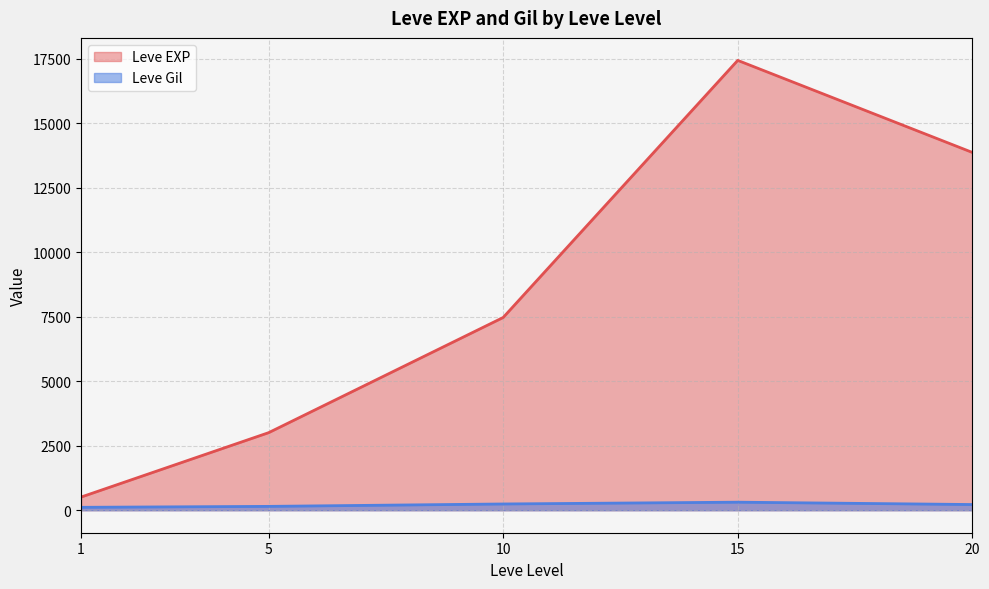

Rank the series at 10 from lowest to highest value.

Leve Gil, Leve EXP